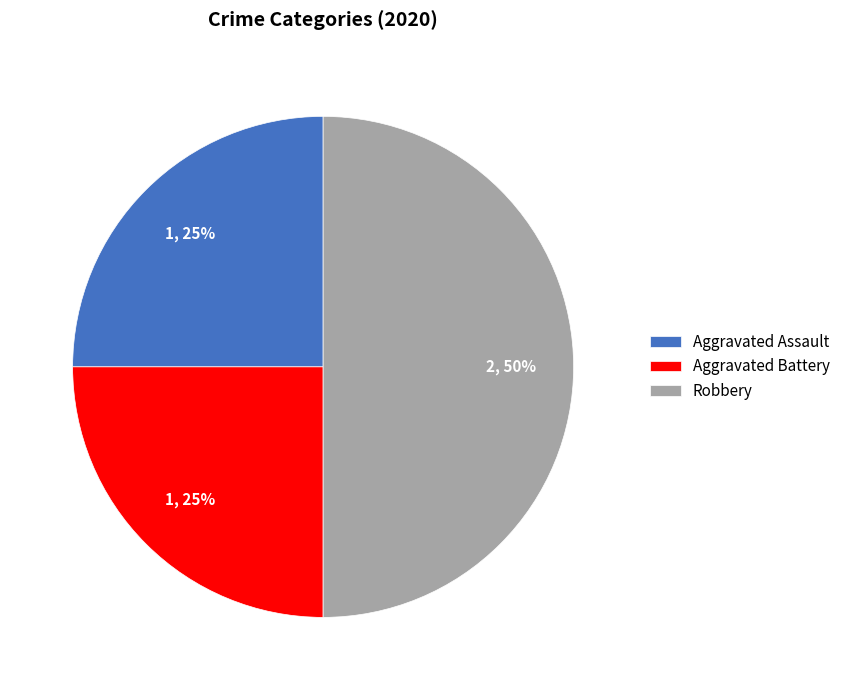

Which category has the biggest portion of the pie?

Robbery